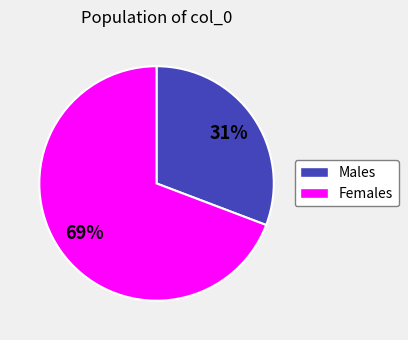

Is there any slice that represents more than half of the pie?

Yes